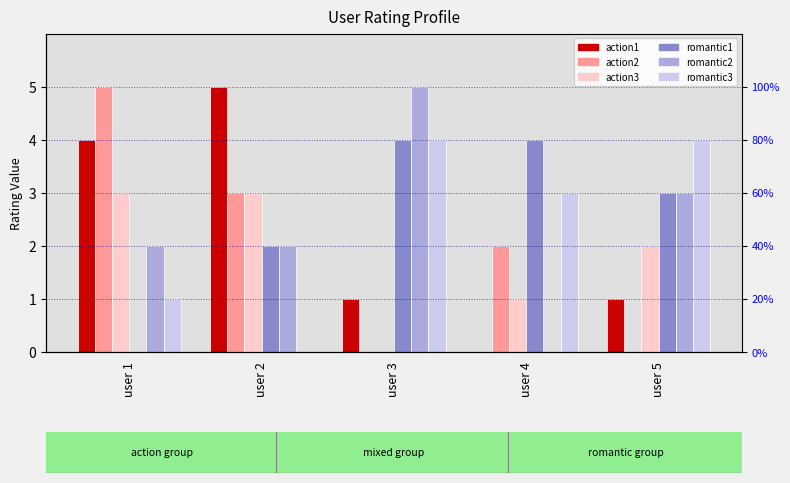

What are all the series names shown in the legend?

action1, action2, action3, romantic1, romantic2, romantic3